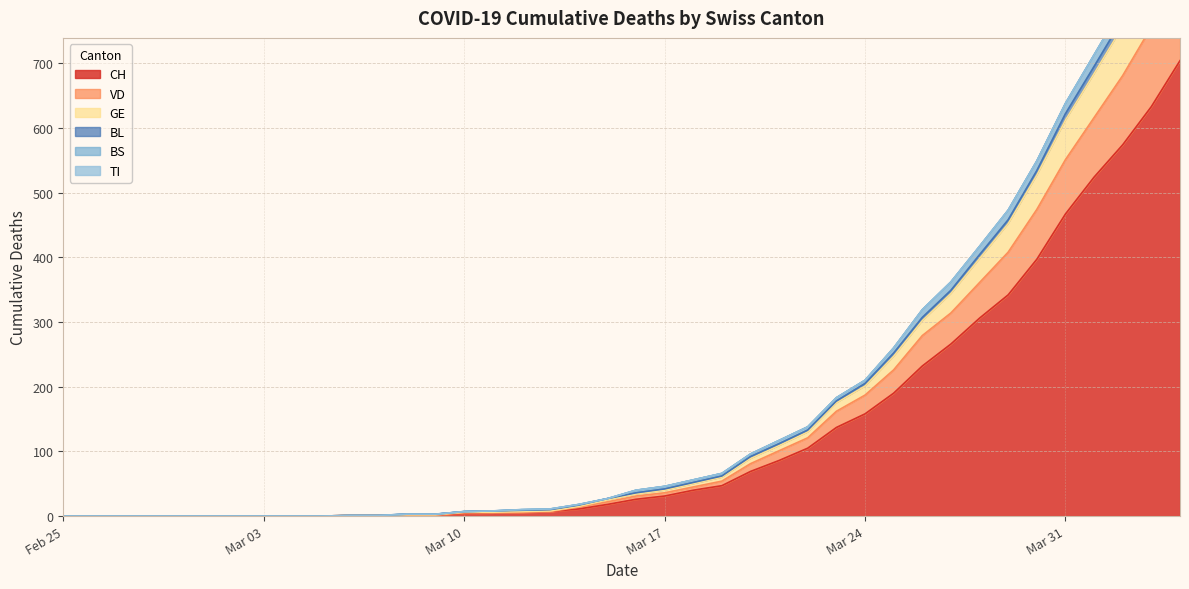

Is it true that CH equals -220 at Feb 25?

False